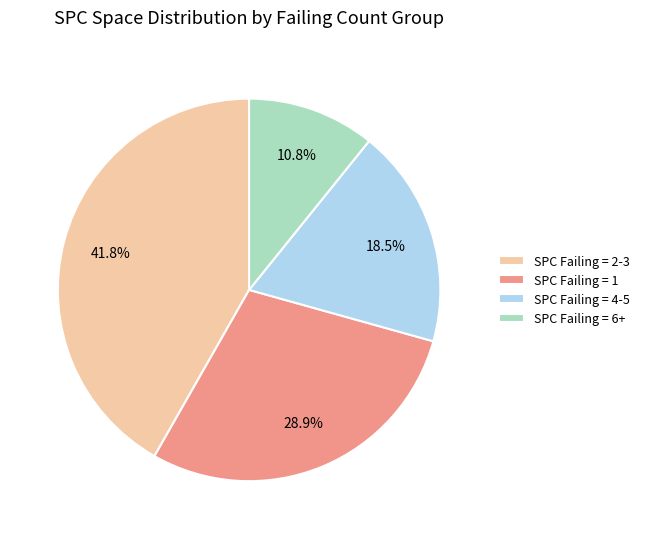

Combined, do SPC Failing = 4-5 and SPC Failing = 2-3 account for over 50%?

Yes